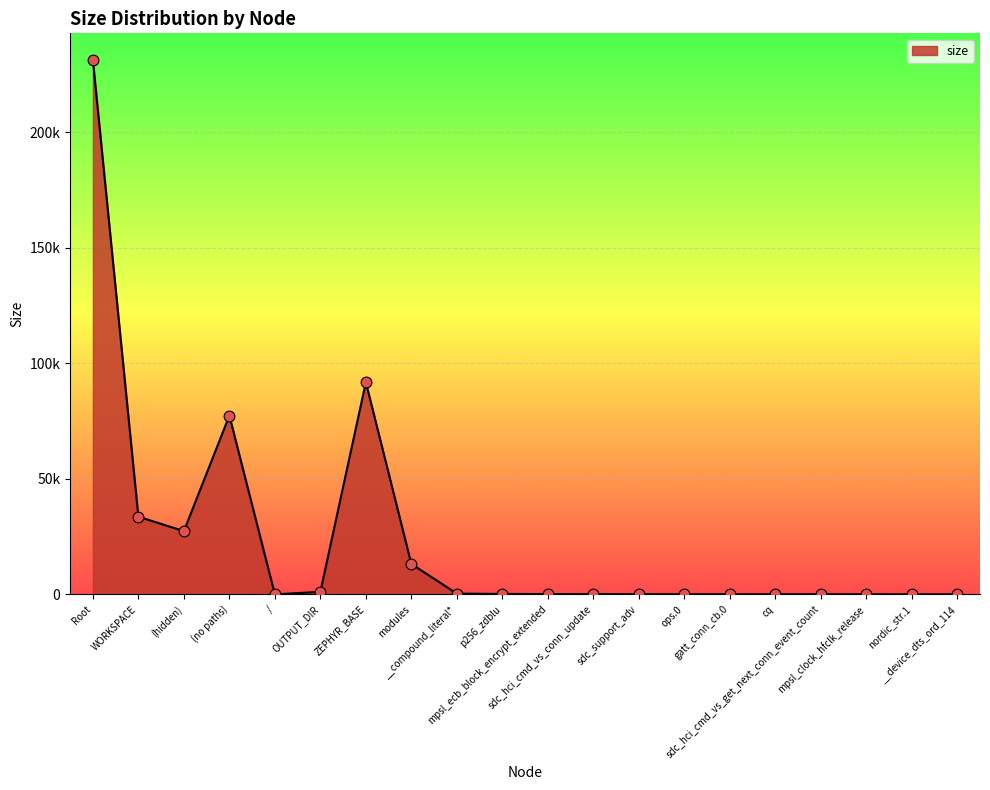

Which has a higher value, cq or __compound_literal*?

__compound_literal*